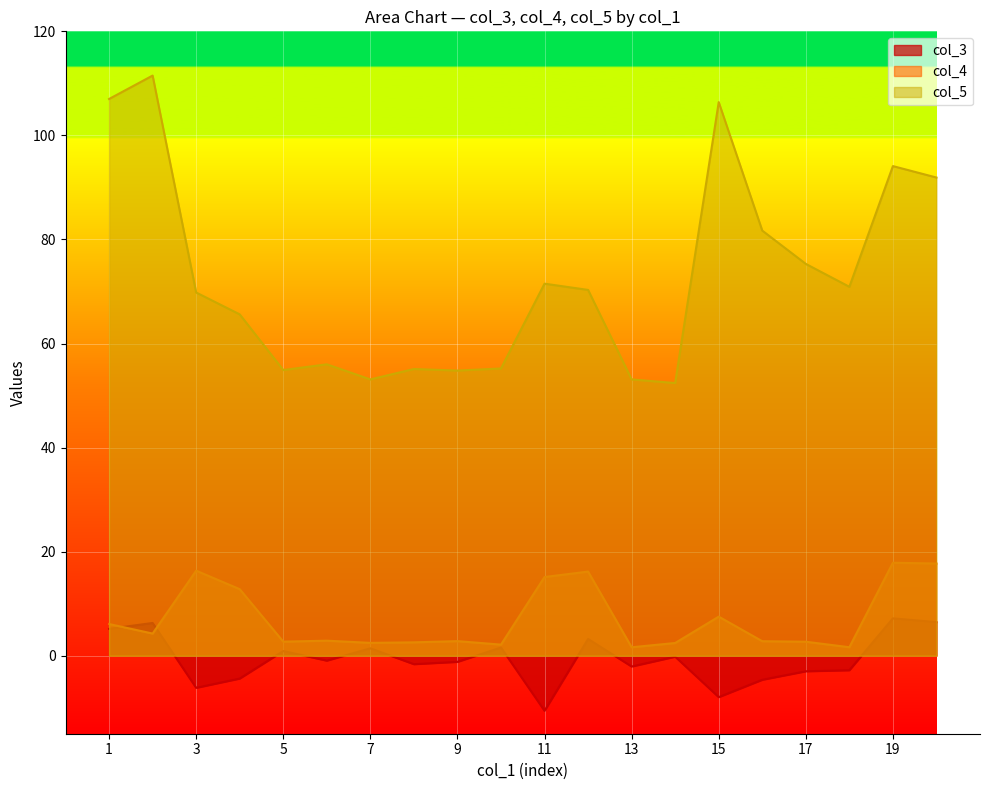

What is the difference between the col_5 values at 19 and 2?

17.4